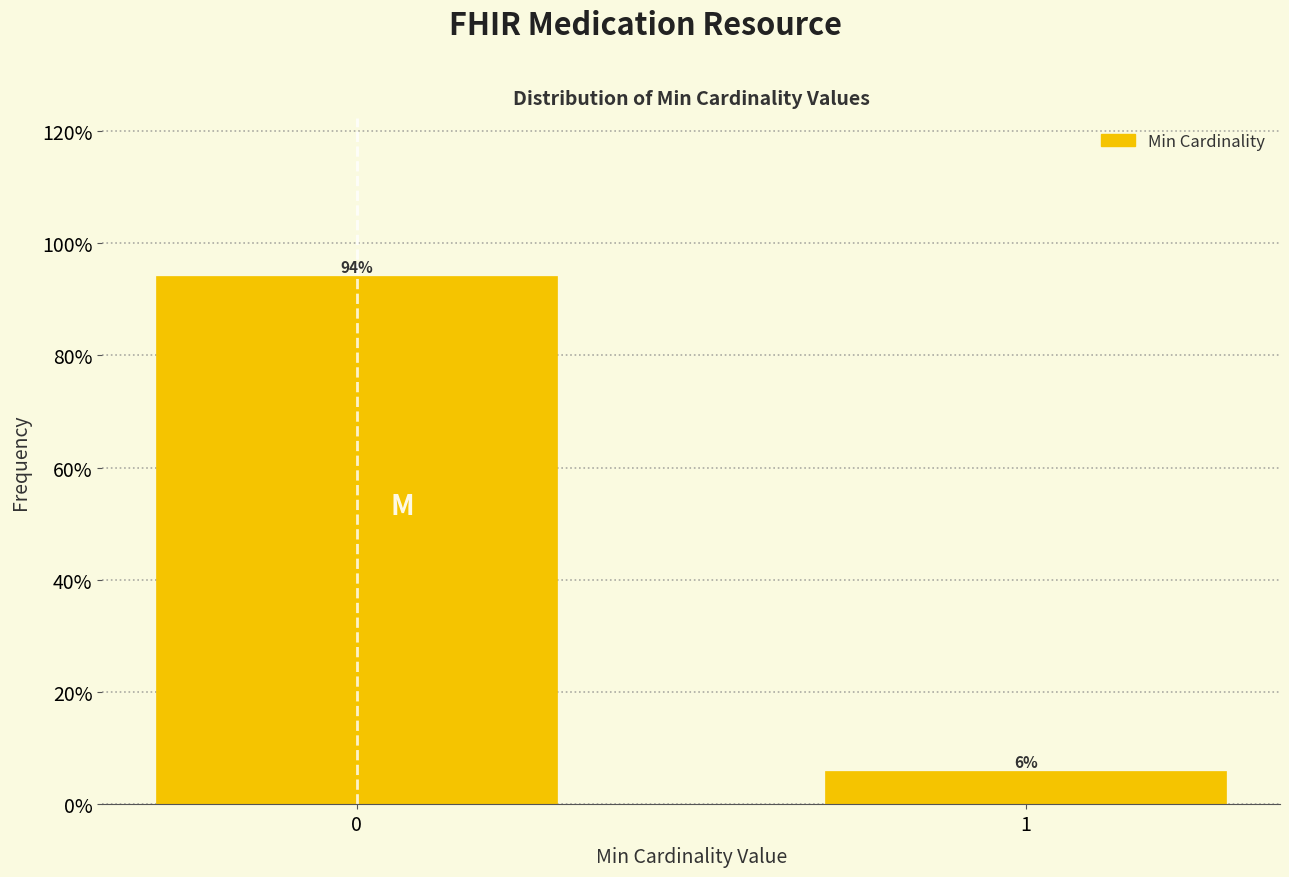

Are the bars horizontal?

No